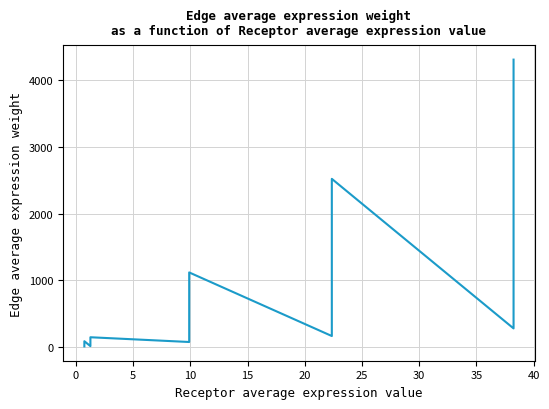

Does the chart have visible grid lines?

Yes